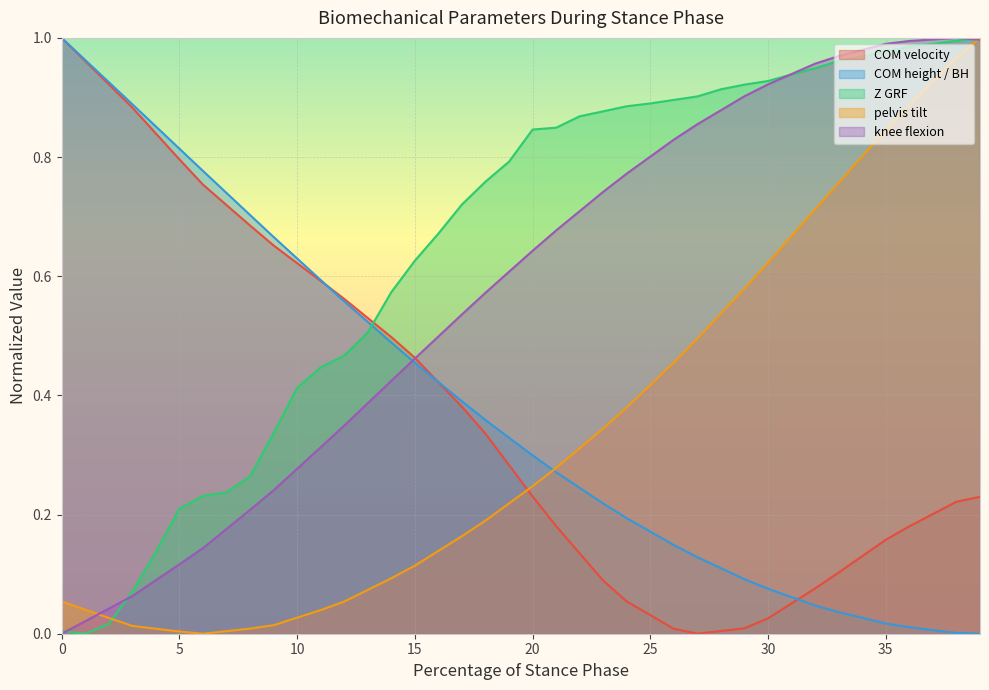

Which category has the lowest value in the COM height / BH series?

39